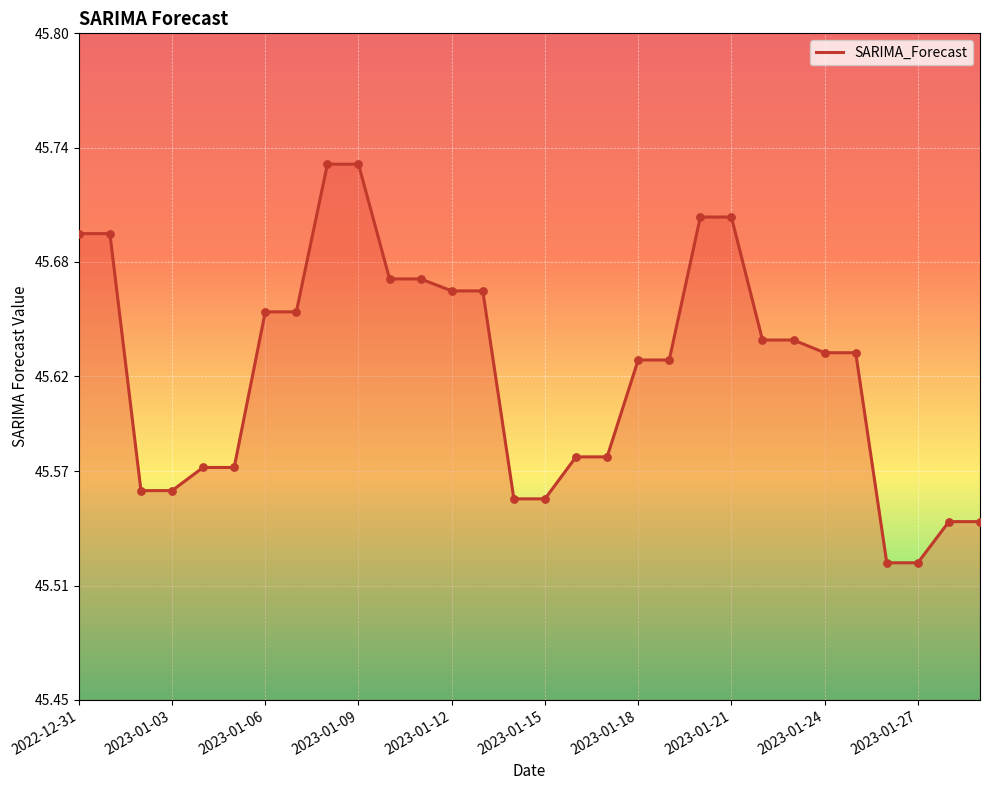

How many lines are shown in the chart?

1